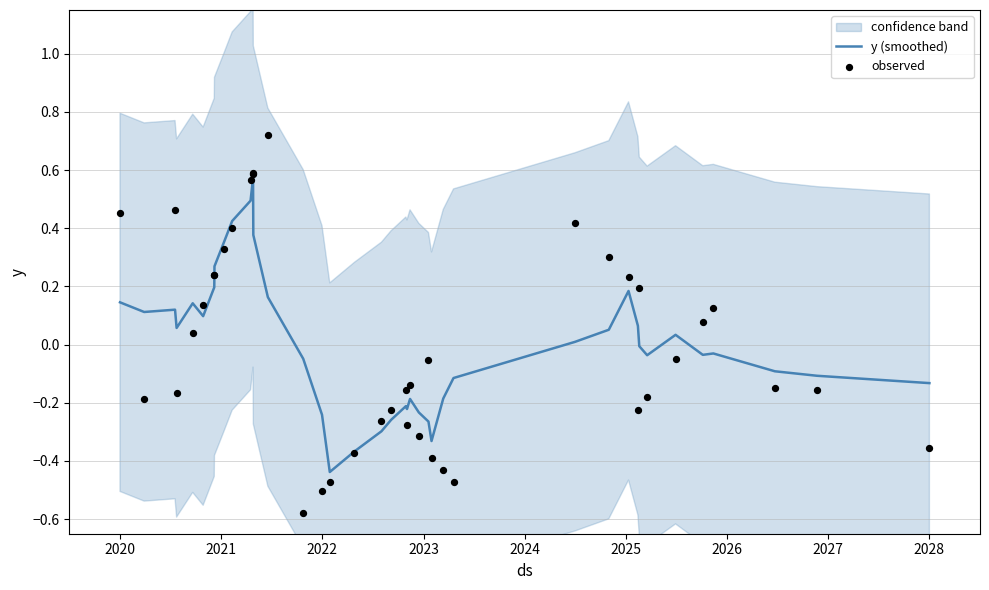

Which series has the largest total across all categories?

y (smoothed)